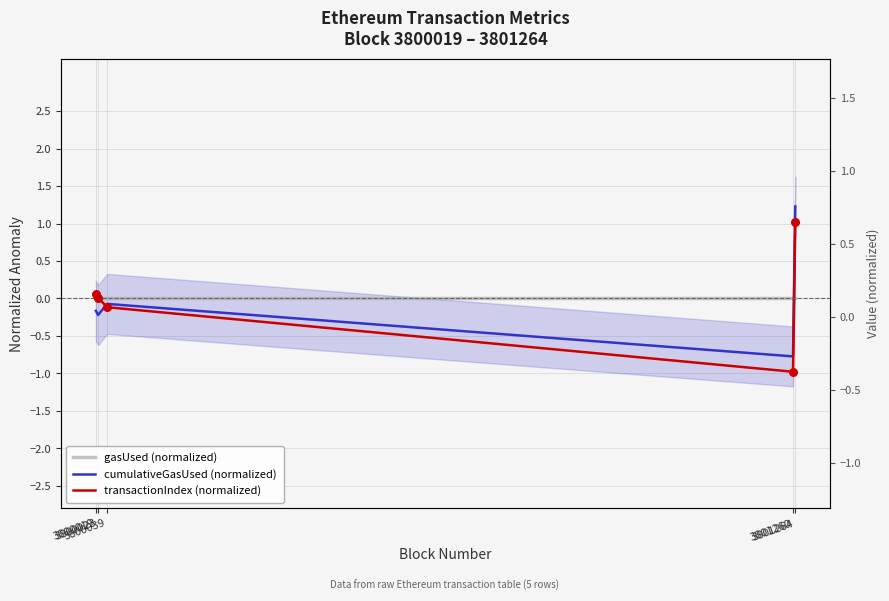

Which series contains the lowest Y value?

transactionIndex (normalized)